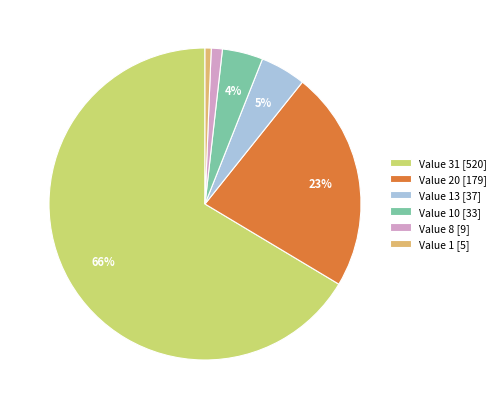

Does any single category account for the majority?

Yes